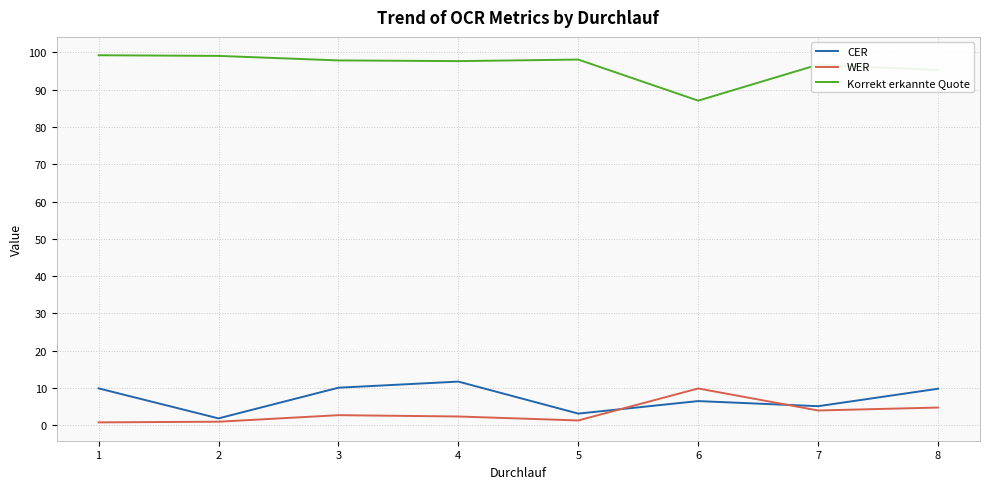

What is the difference between the highest and lowest values at 7?

92.7